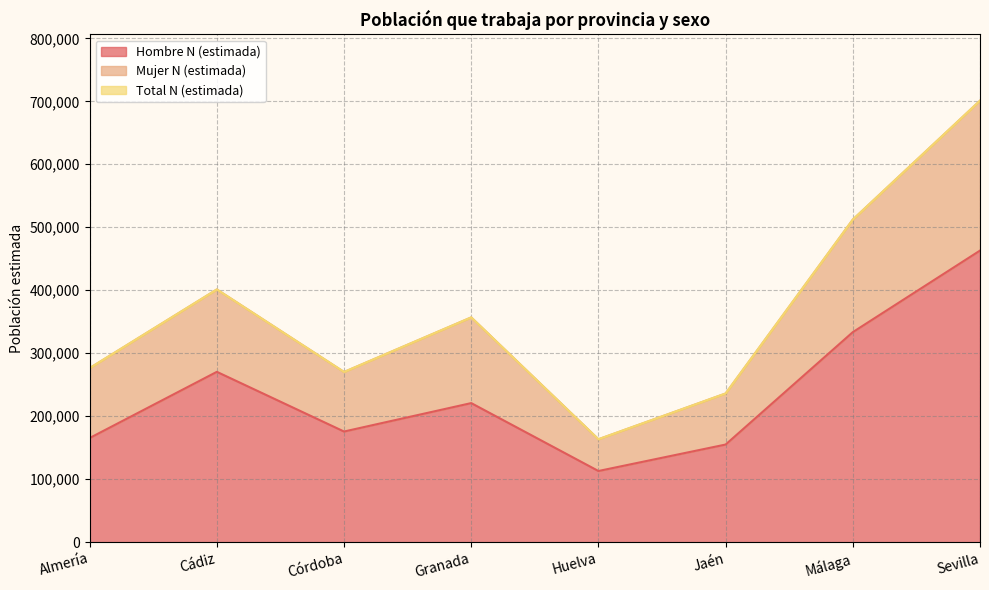

What is the average value of the Mujer N (estimada) series?

364714